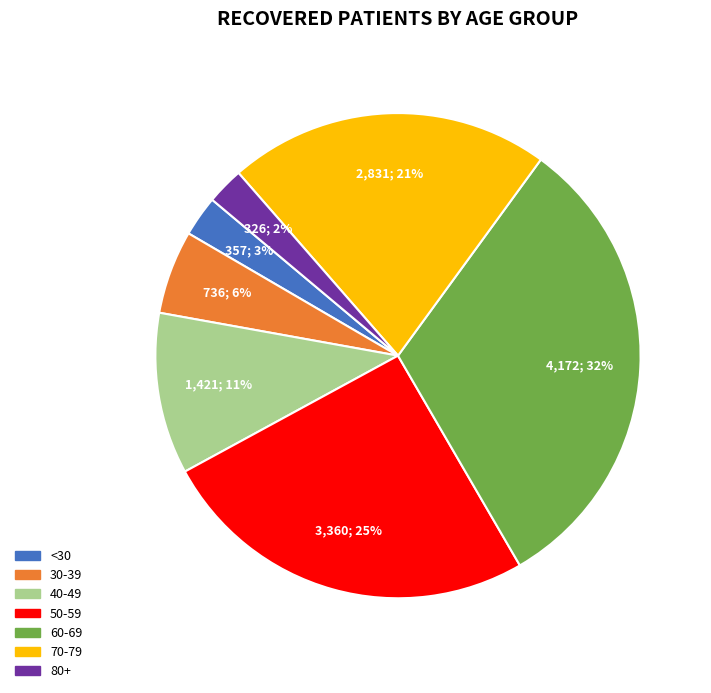

Does any single category account for the majority?

No